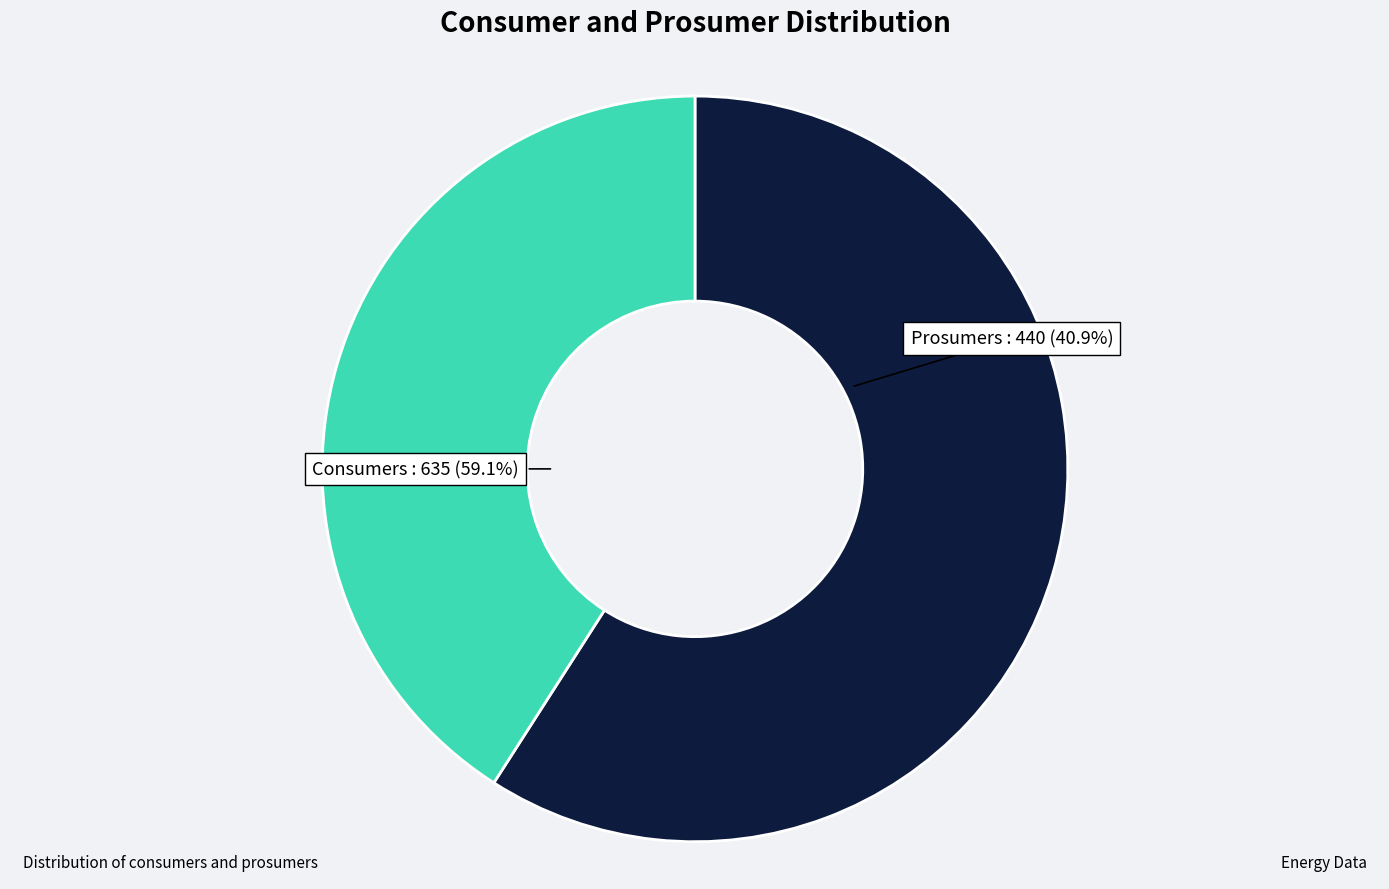

Combined, what portion of the pie is Consumers and Prosumers?

100.0%